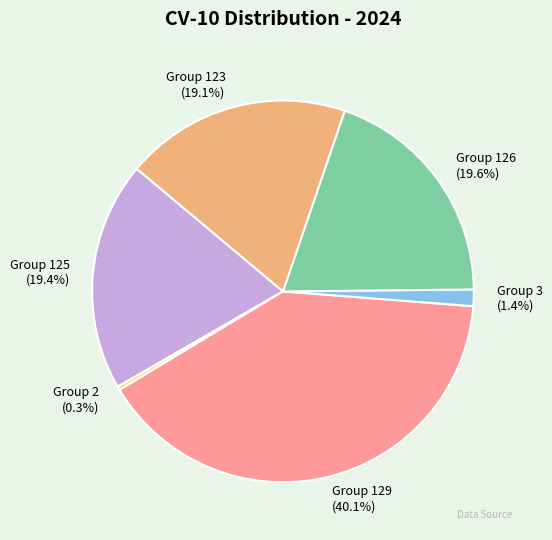

To the nearest percent, what is the average slice percentage?

17%